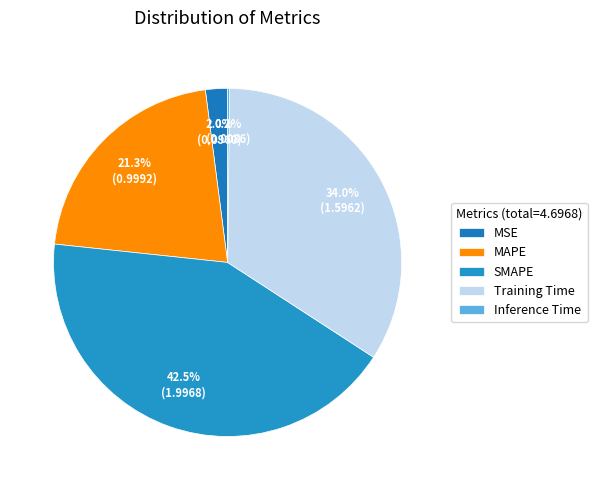

To the nearest percent, what is the difference between the MAPE and Inference Time slice percentages?

21%